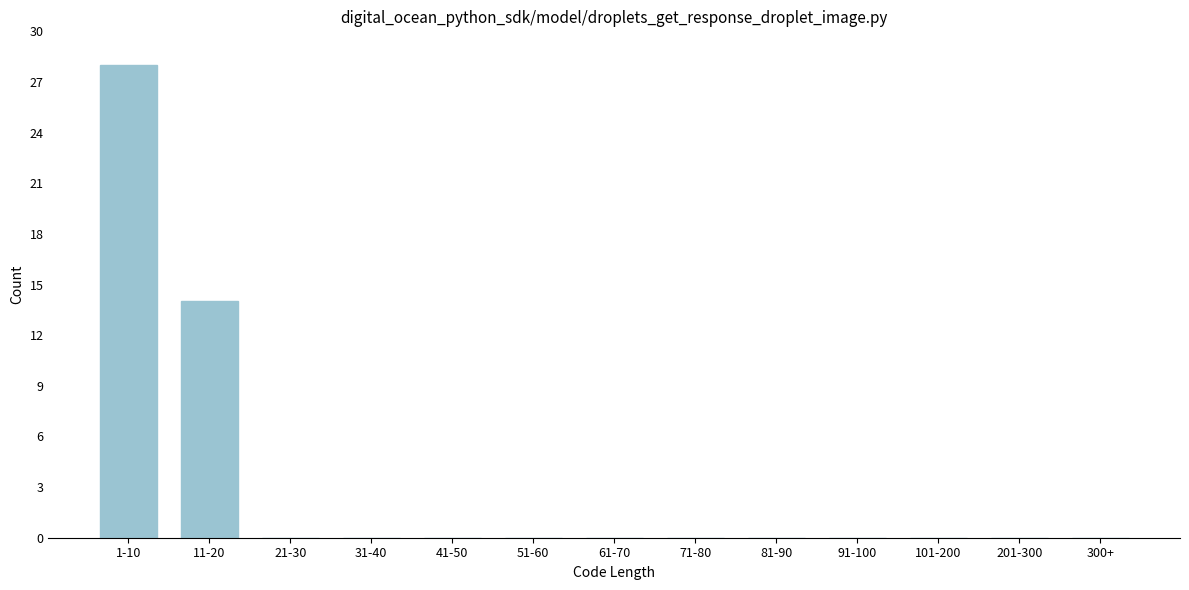

Reading right to left, transcribe all the data shown in this chart.

300+=0	201-300=0	101-200=0	91-100=0	81-90=0	71-80=0	61-70=0	51-60=0	41-50=0	31-40=0	21-30=0	11-20=14	1-10=28